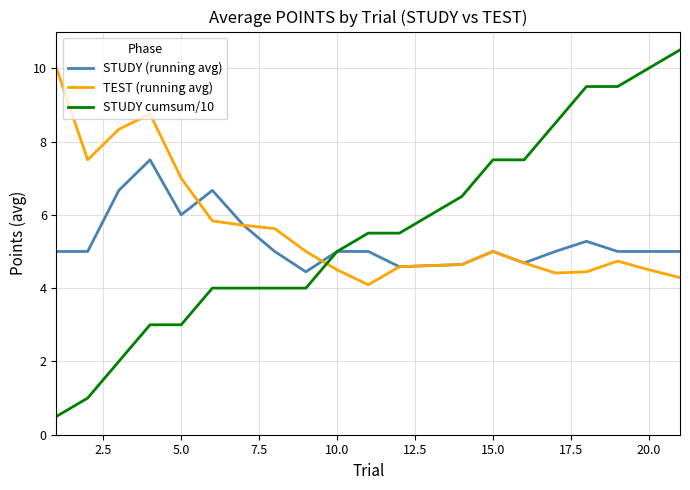

After their last crossing, which series has the higher values: STUDY cumsum/10 or TEST (running avg)?

STUDY cumsum/10